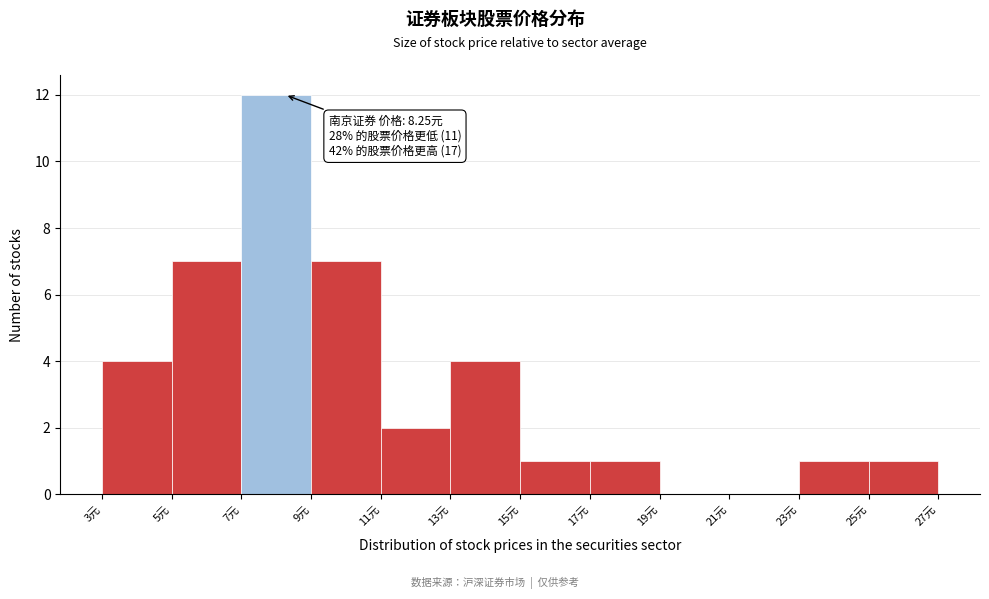

Over which range of the x-axis is the bar tallest?

7 to 9